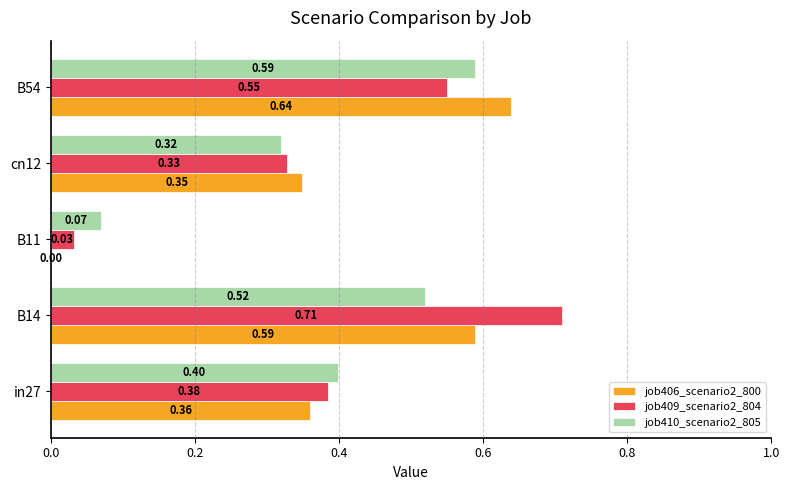

How many values in job406_scenario2_800 are above zero?

4